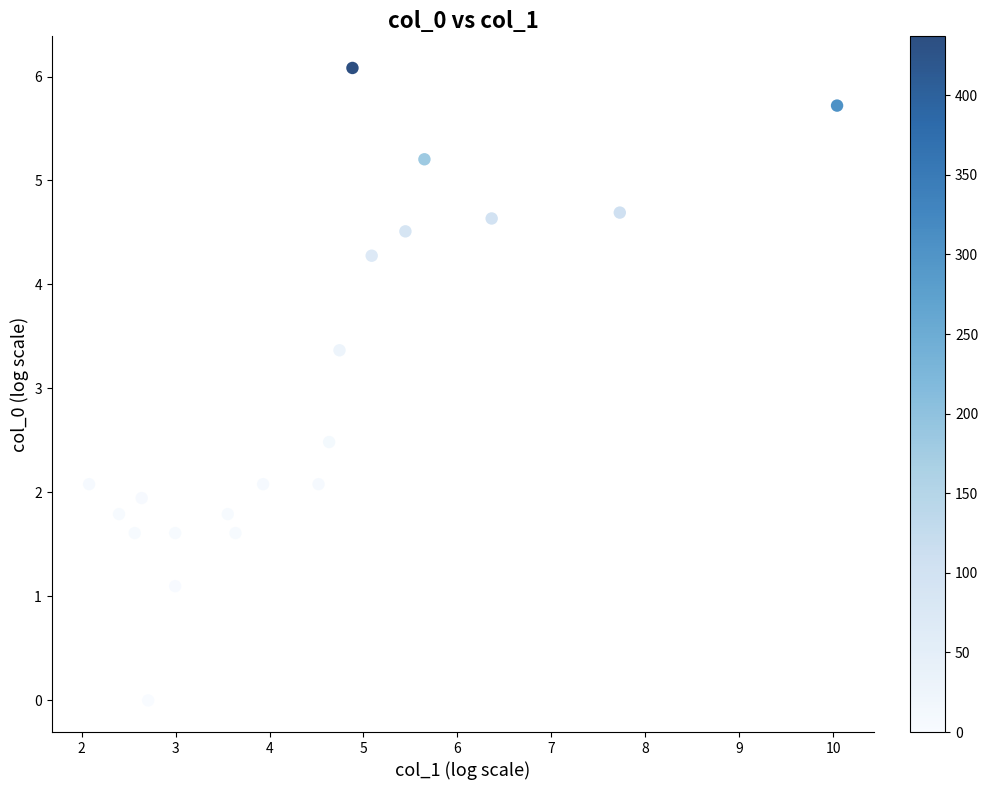

What is the range of Y values (max minus min)?

6.1